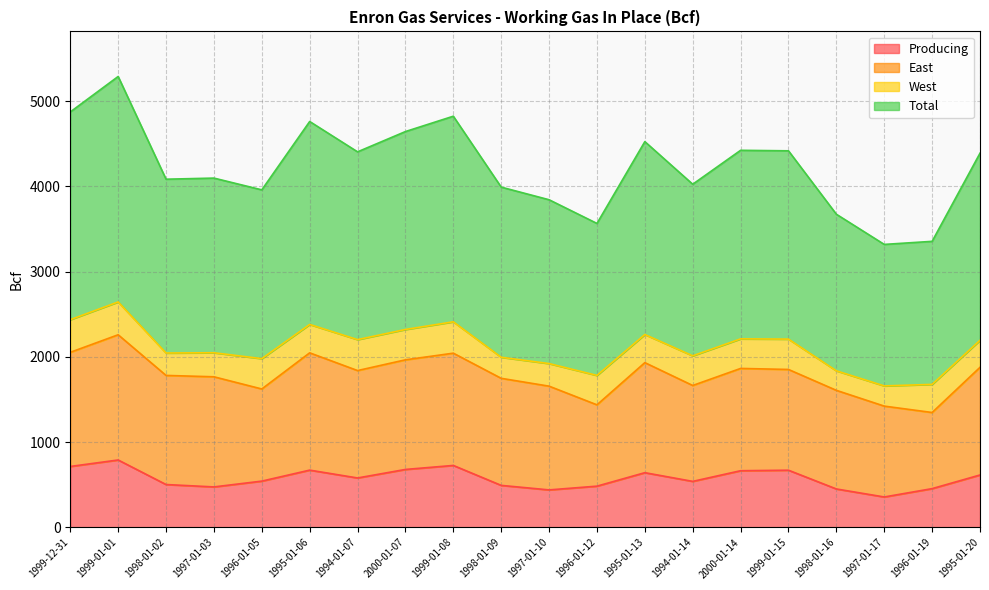

Which series has the widest spread of values?

Total